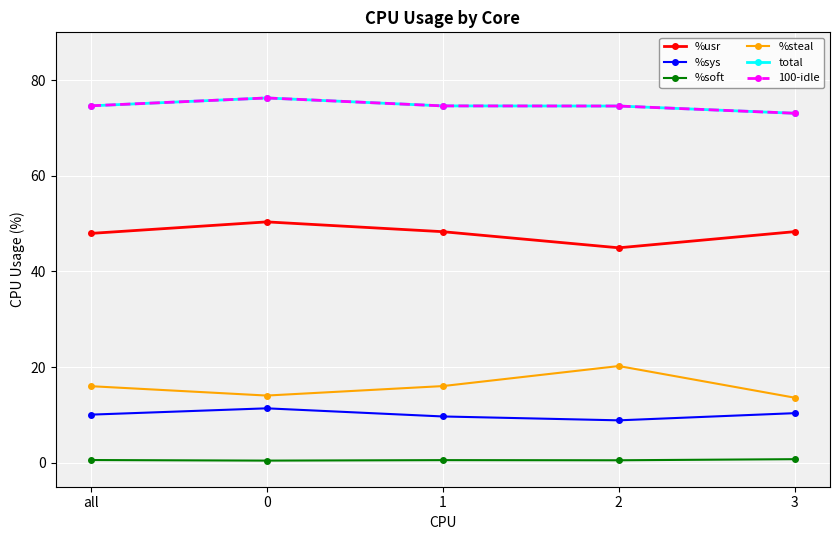

Is the value of %soft at 0 greater than the value of %steal at 3?

No